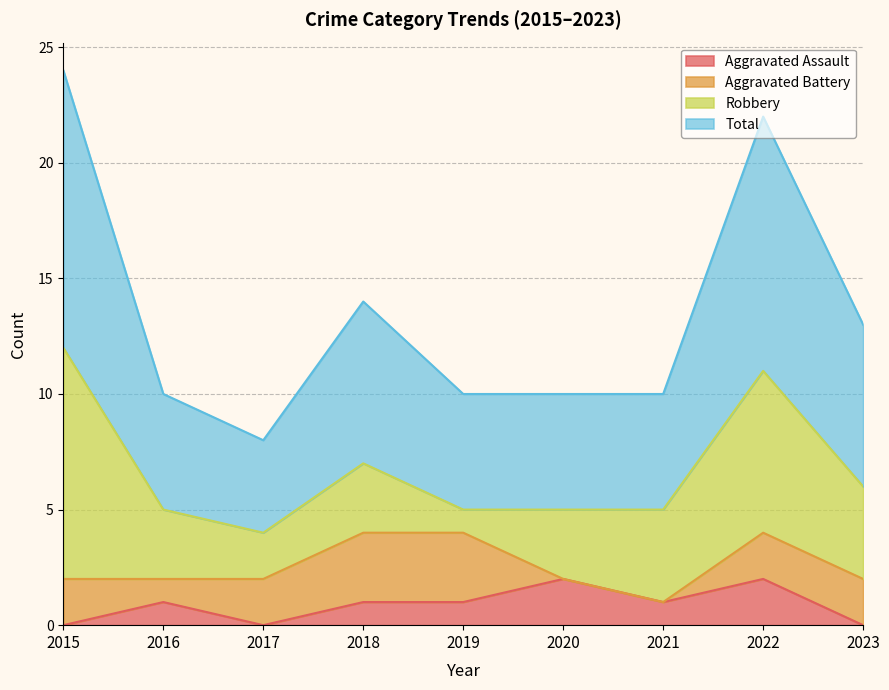

Does the chart have visible grid lines?

Yes